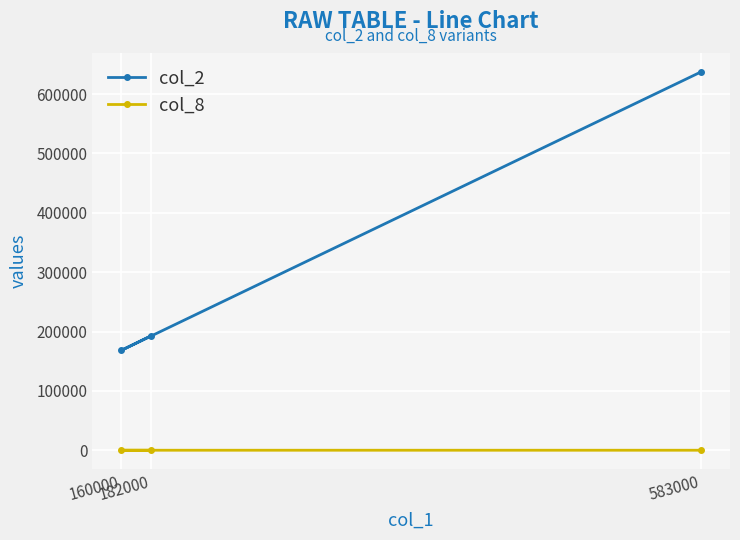

Between 182000 and 160000, which series saw the biggest shift?

col_2